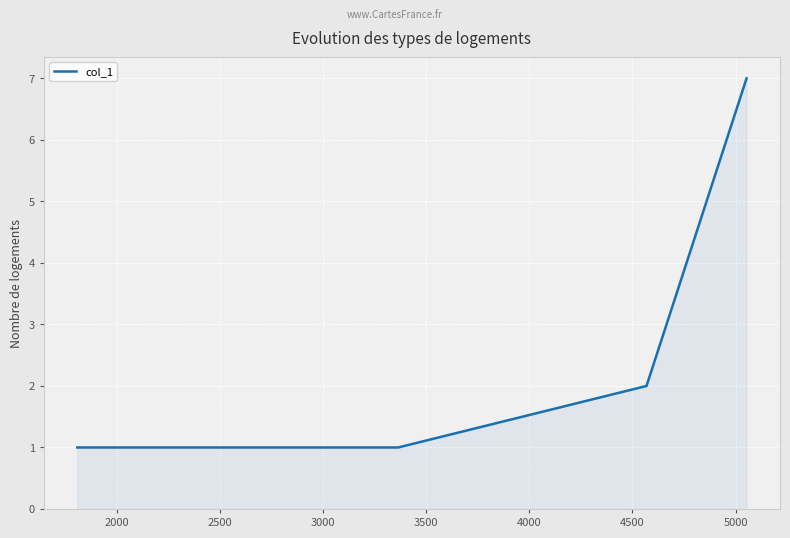

True or false: there are more than 2 points higher than both neighbors.

False